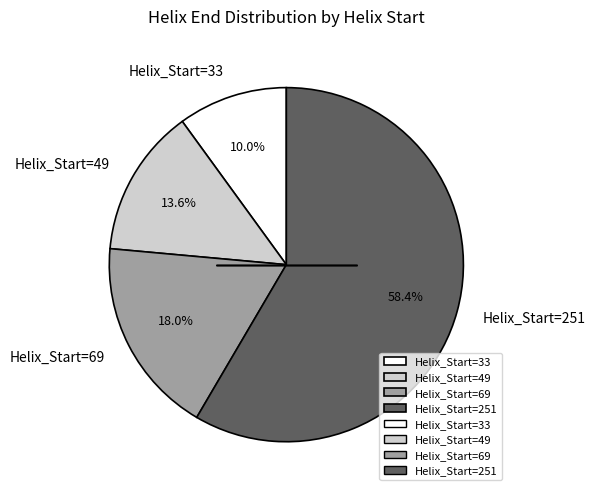

What is the largest slice in the pie chart?

Helix_Start=251